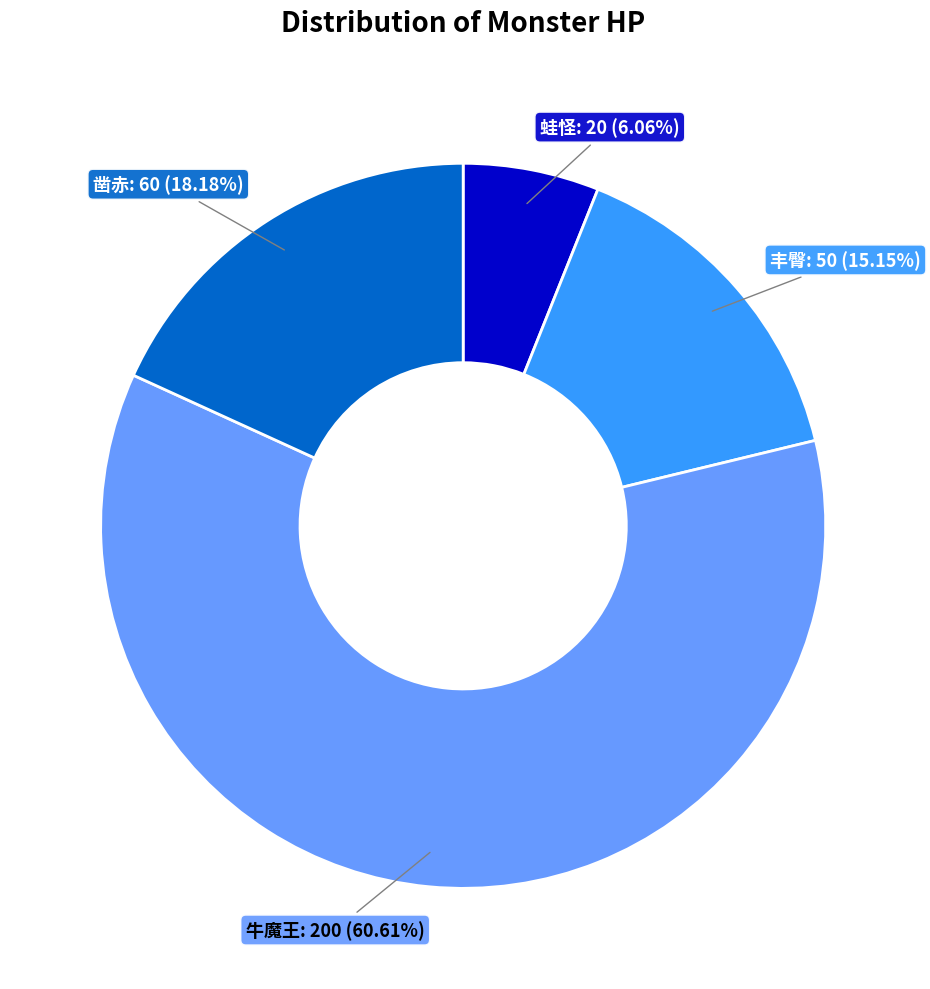

To the nearest percent, what is the difference between the 凿赤 and 牛魔王 slice percentages?

42%